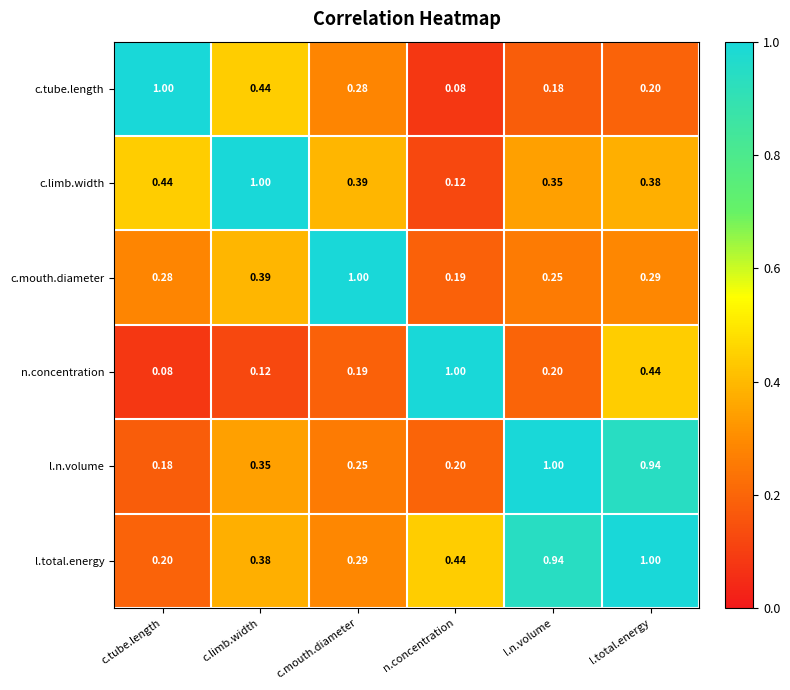

Between l.n.volume and l.total.energy, which series saw the biggest shift?

n.concentration